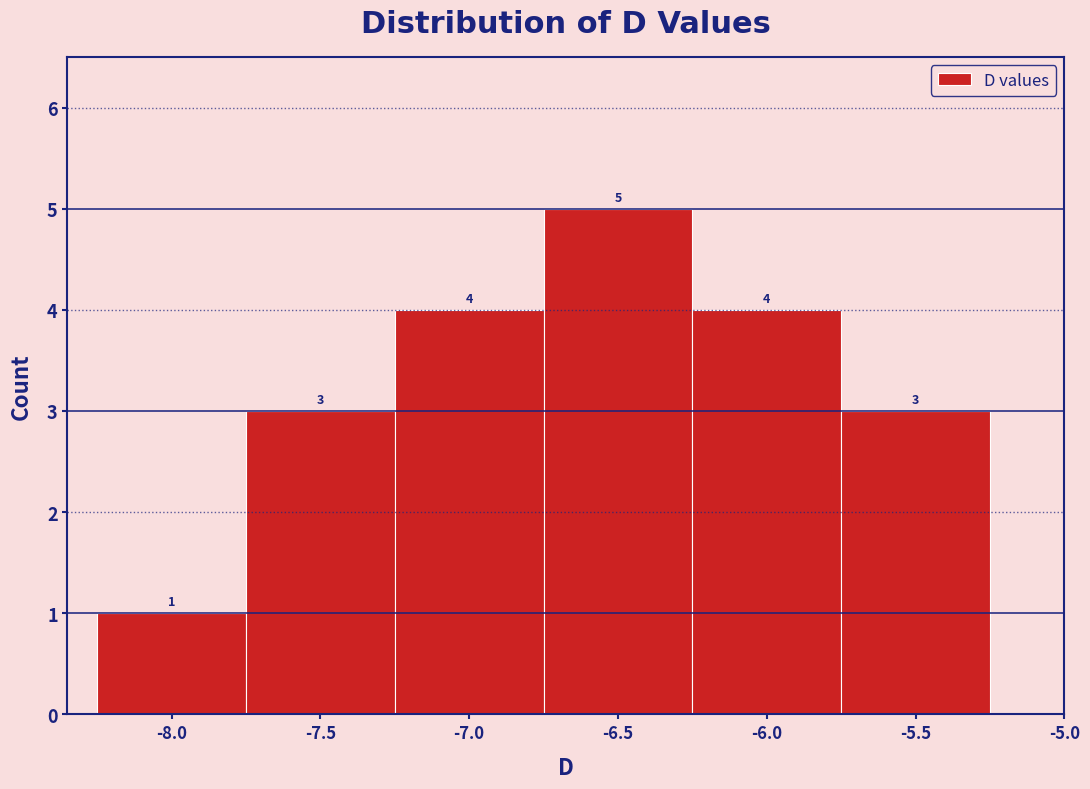

Reading right to left, list all the values displayed in this chart.

3	4	5	4	3	1